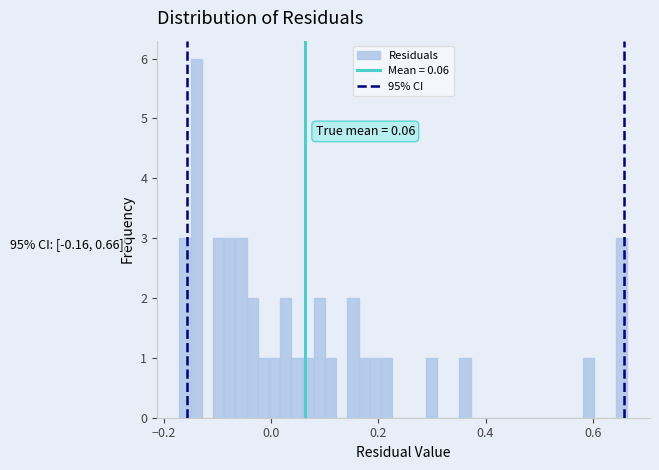

Around what value on the x-axis is the tallest bar? Give the approximate position of its centre, as read against the axis.

-0.14